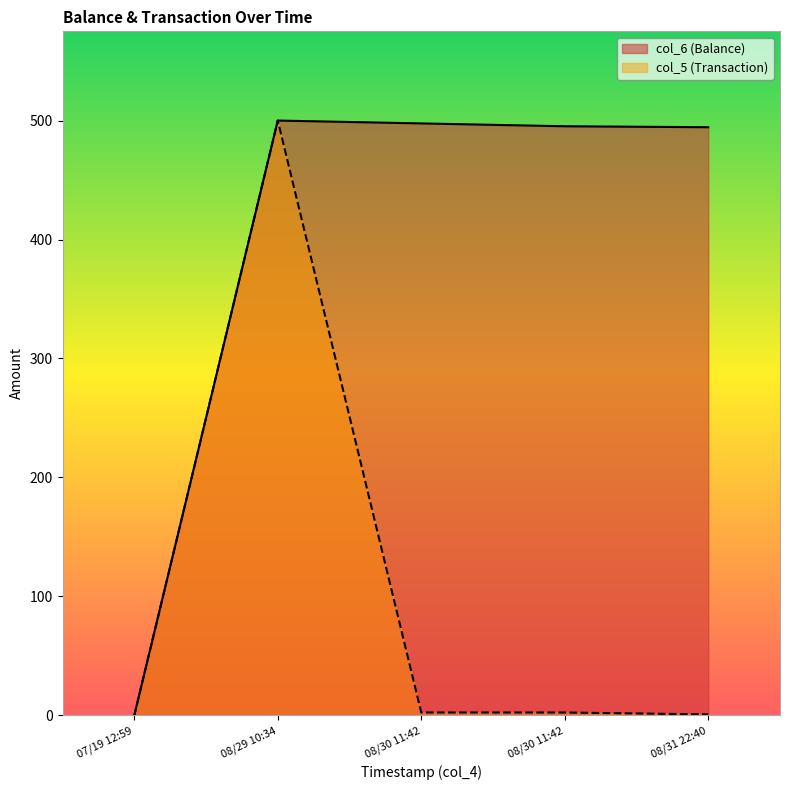

What is the label of the 5th point from the left?

08/31 22:40